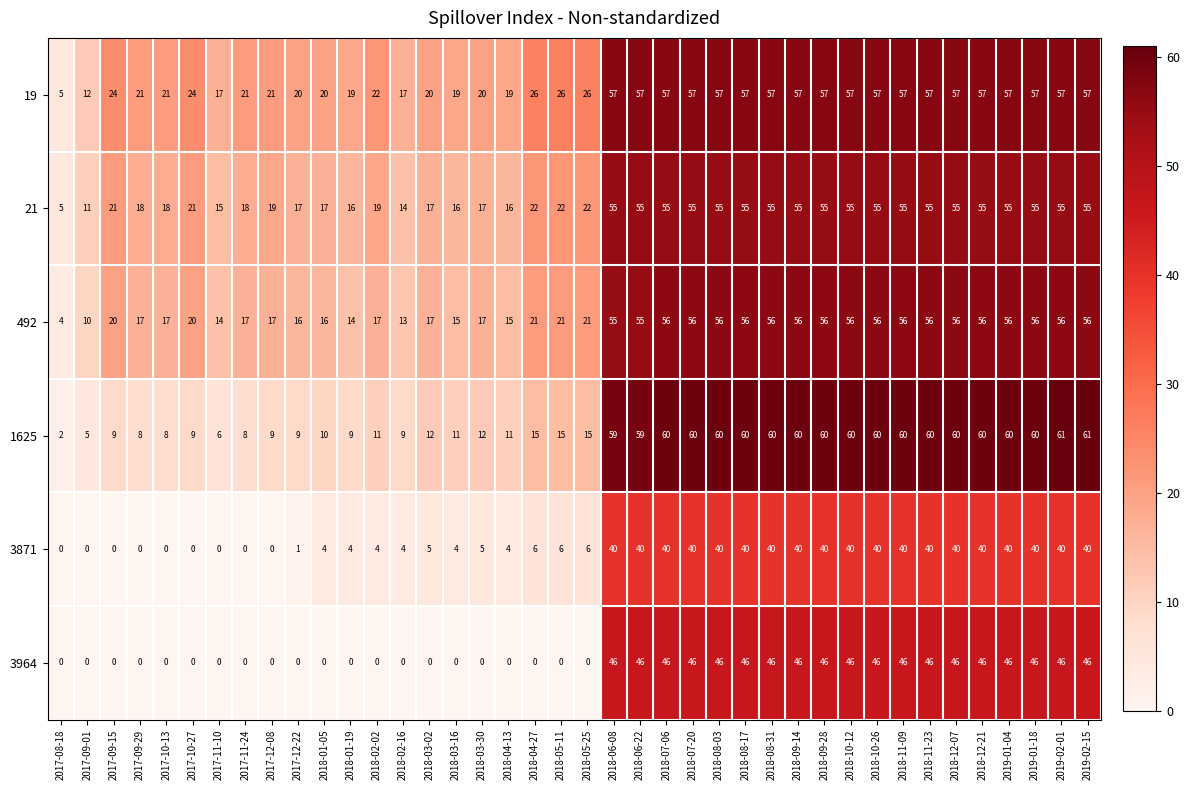

How many distinct data groups are displayed?

6